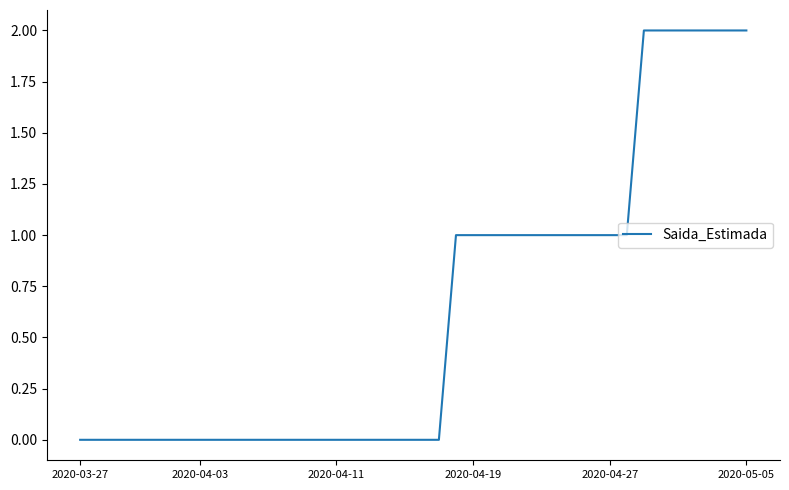

Reading left to right, list all the values displayed in this chart.

0	0	0	0	0	0	0	0	0	0	0	0	0	0	0	0	0	0	0	0	0	0	1	1	1	1	1	1	1	1	1	1	1	2	2	2	2	2	2	2